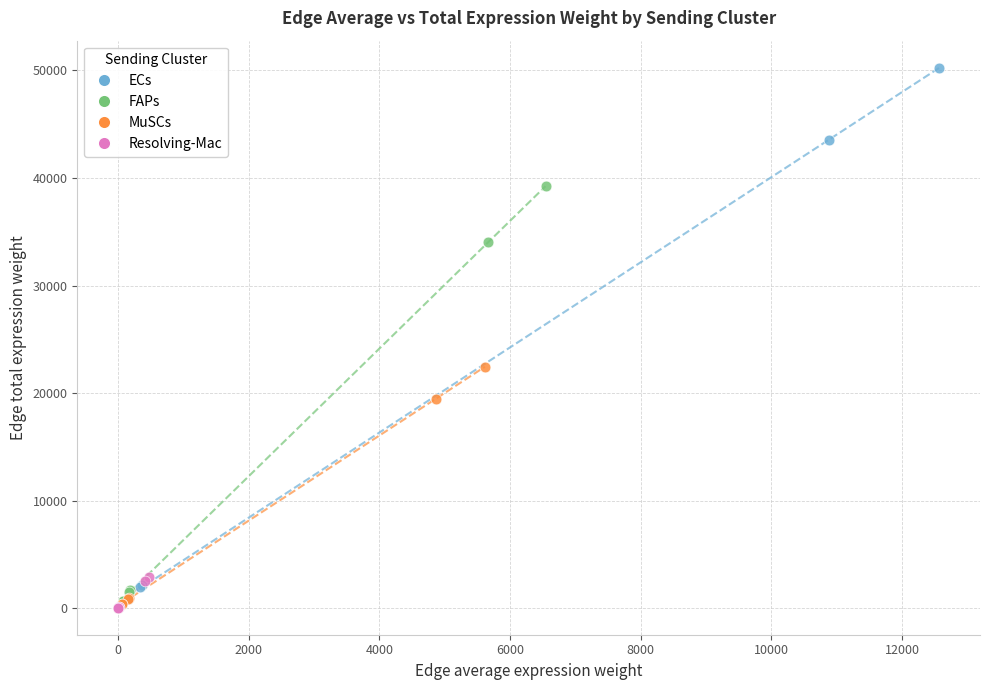

Which series reaches the maximum Y coordinate?

ECs